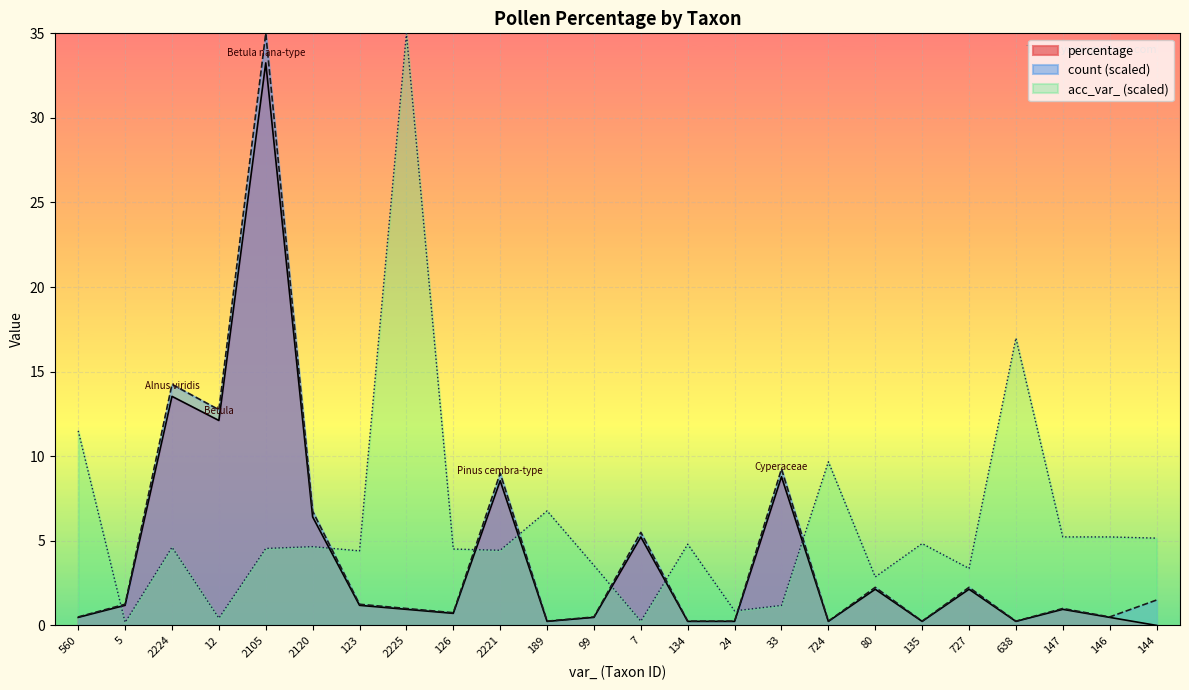

Which series has the largest range (max minus min)?

acc_var_